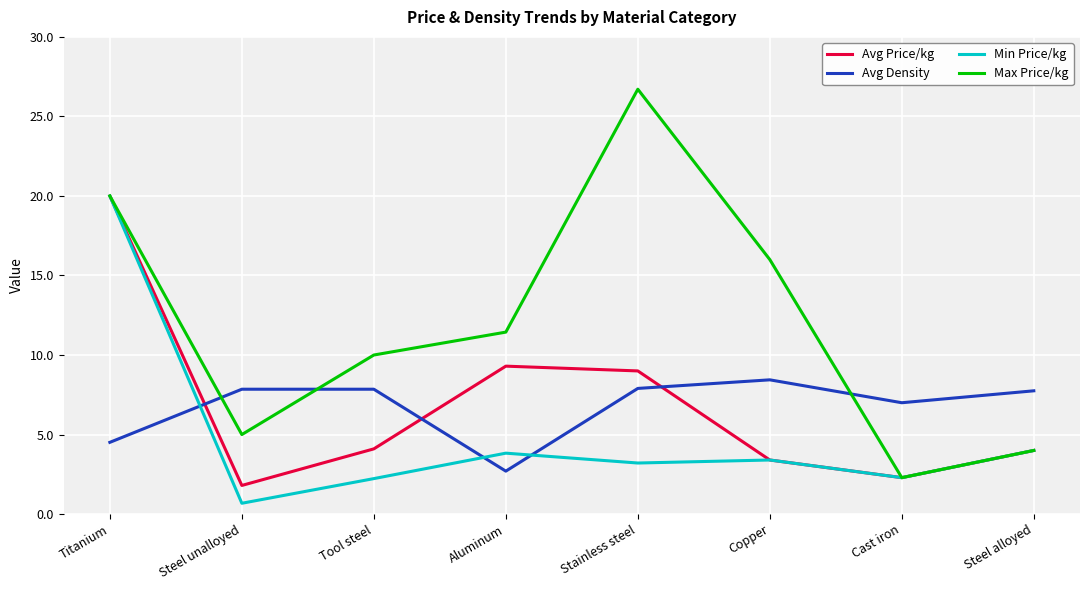

At Stainless steel, list the series in order from smallest to largest.

Min Price/kg, Avg Density, Avg Price/kg, Max Price/kg